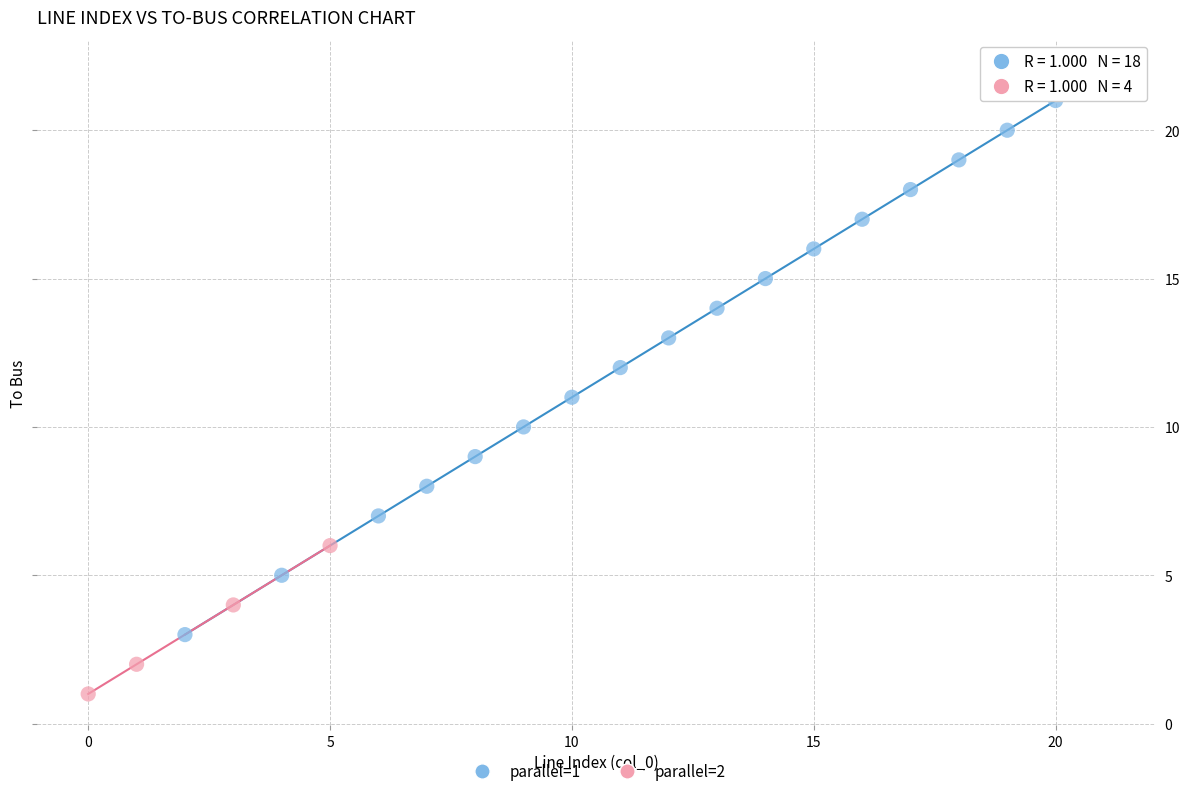

What are all the series names shown in the legend?

parallel=1, parallel=2